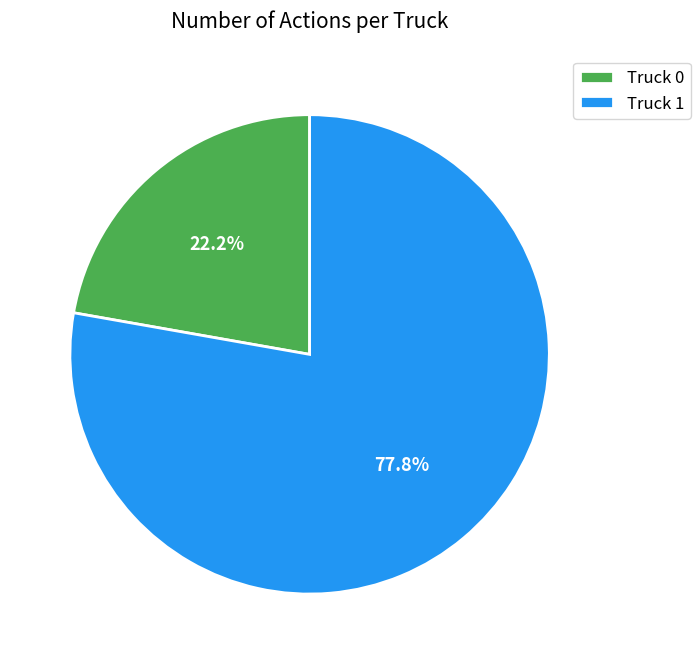

Is it true that Truck 1 is 92% of the pie?

False